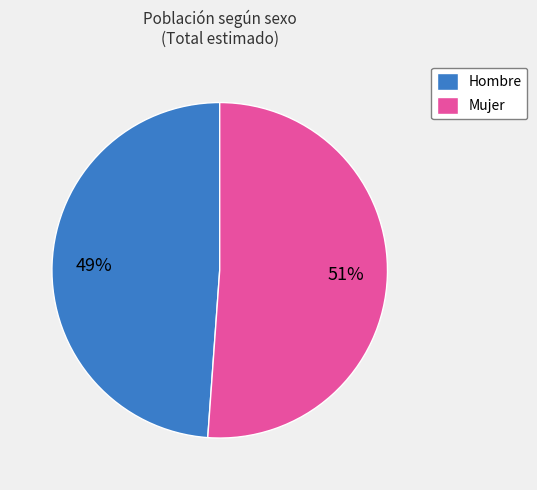

Is it true that Mujer is 51% of the pie?

True